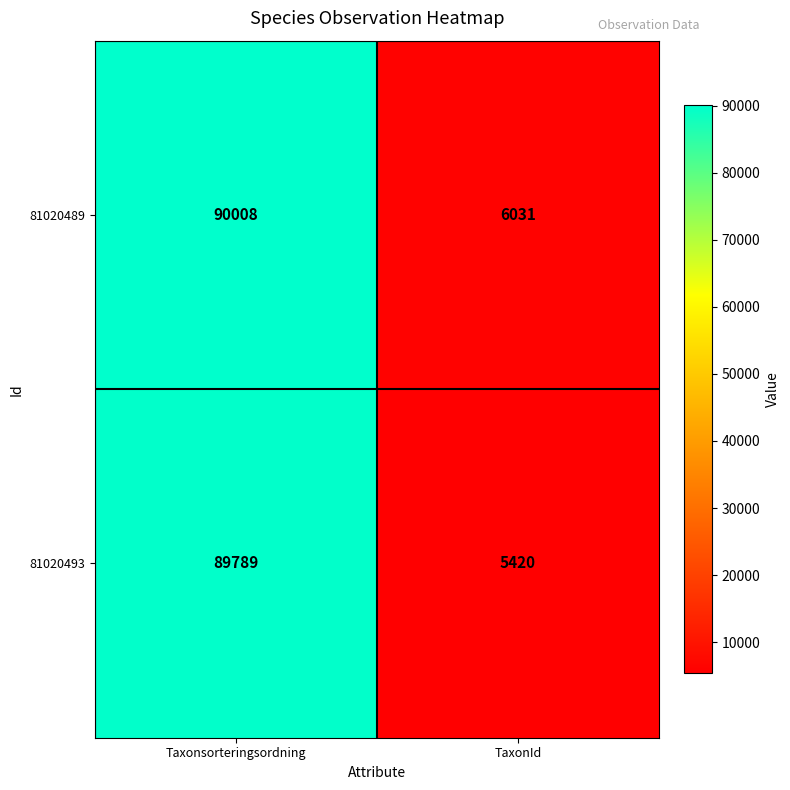

Reading left to right, extract all data points from this chart.

81020489: 90008	6031
81020493: 89789	5420